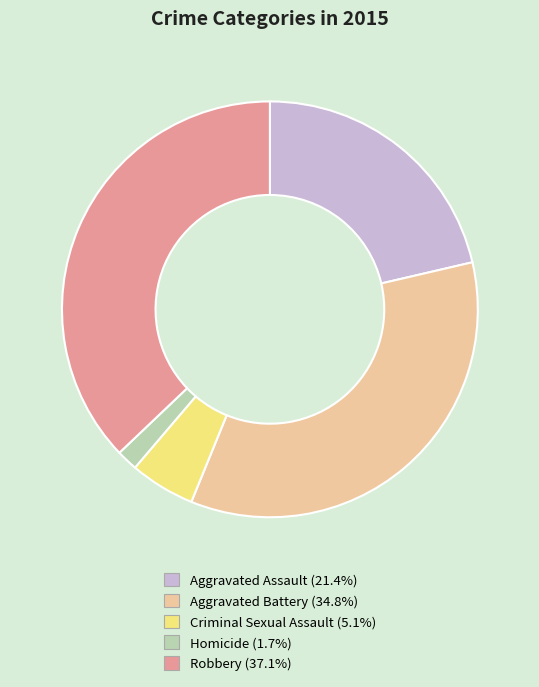

Which slice is the largest?

Robbery